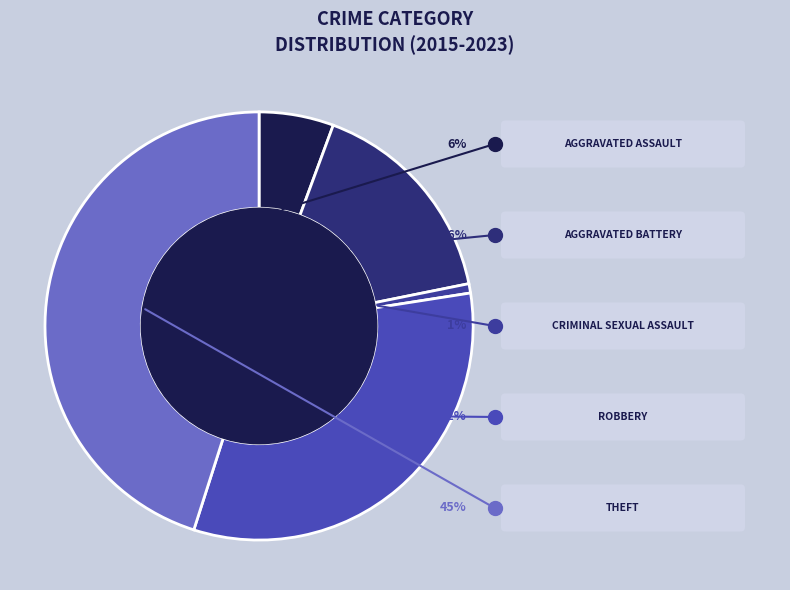

Which slice is the largest?

Theft